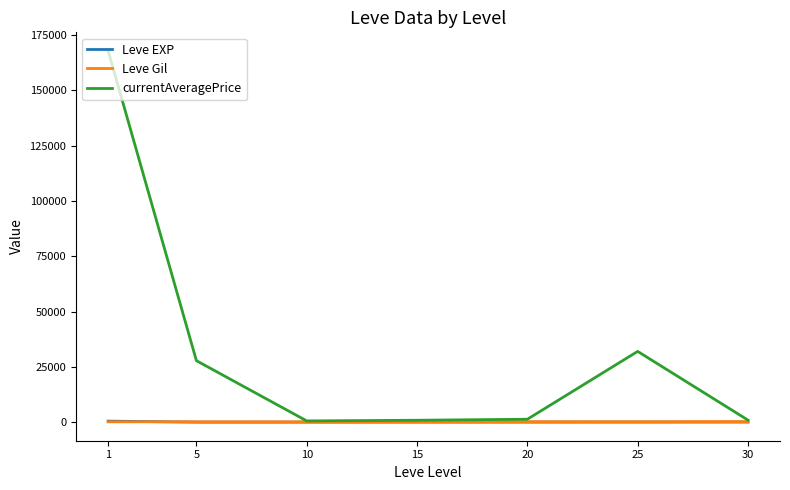

Where does the Leve Gil series first go above 200?

15